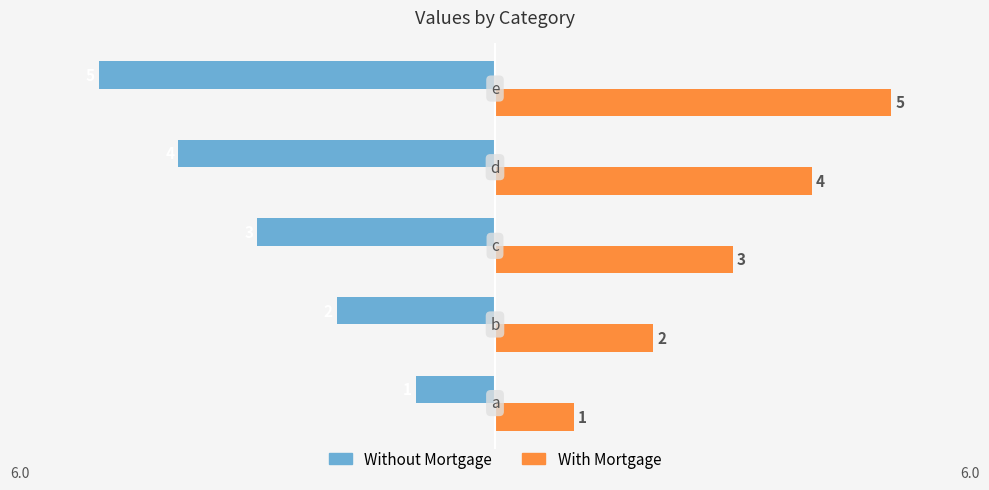

Which series has the largest total across all categories?

With Mortgage